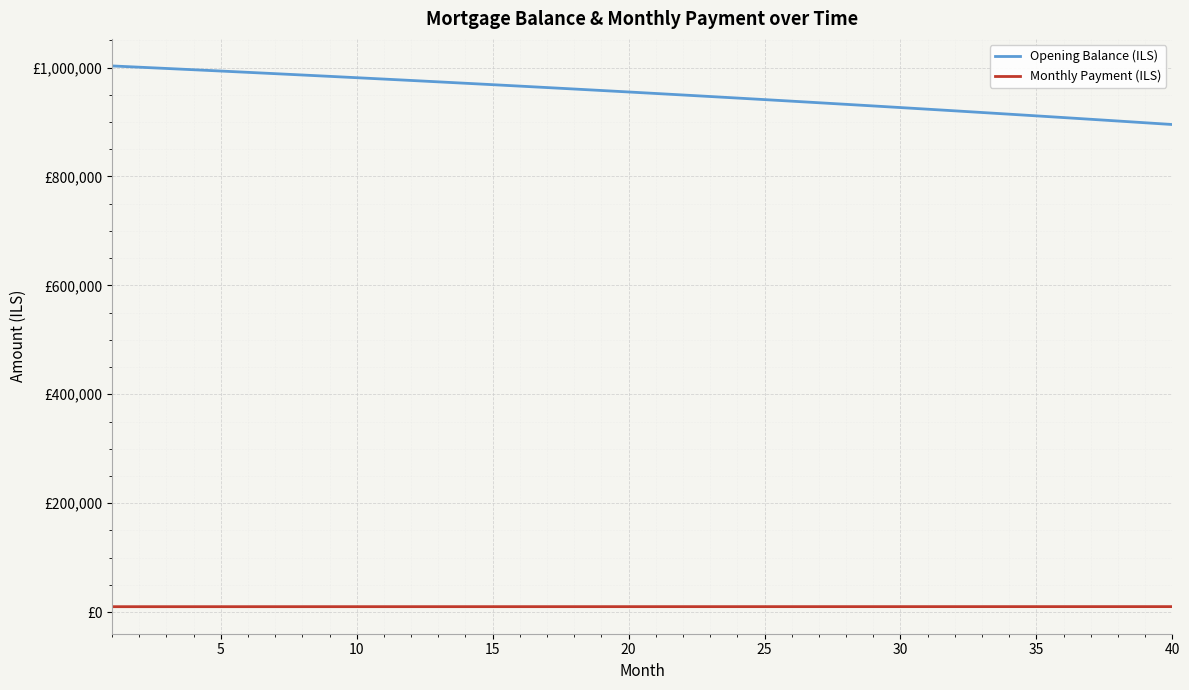

At how many categories does at least one series exceed 253087?

40